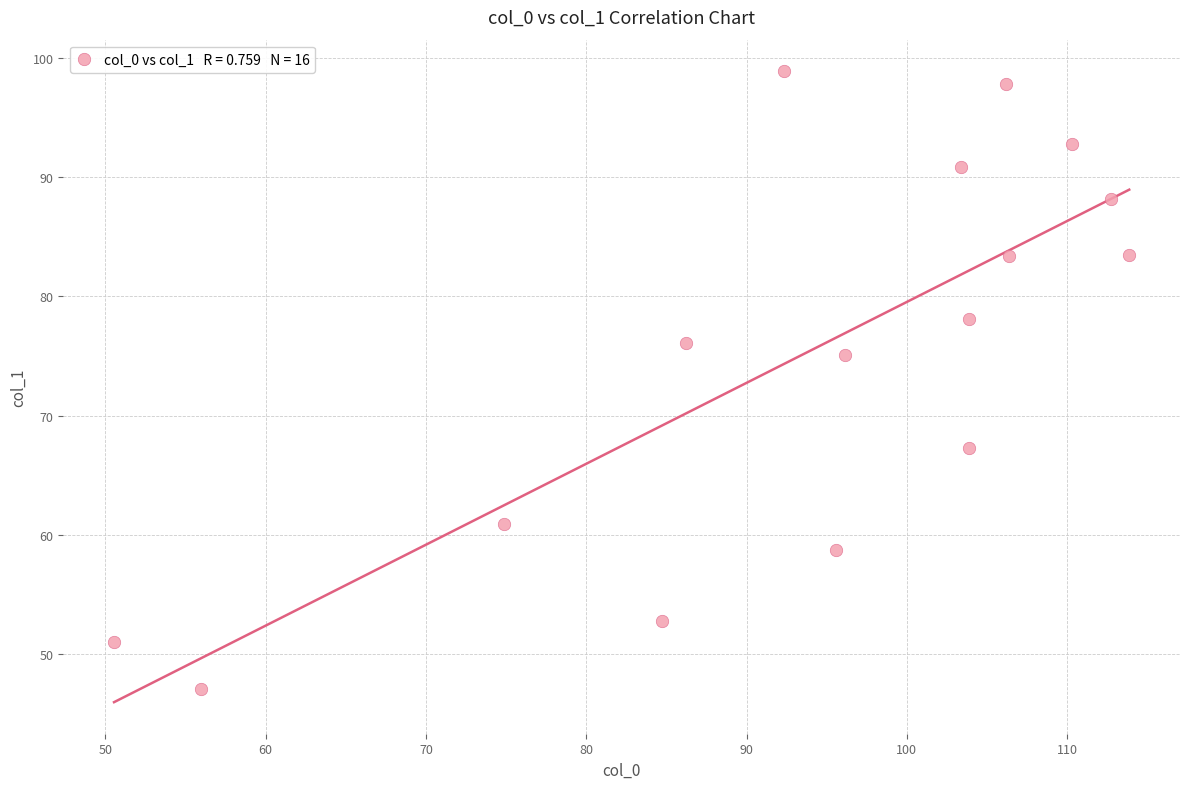

What Y value in the scatter plot is closest to 72?

75.1